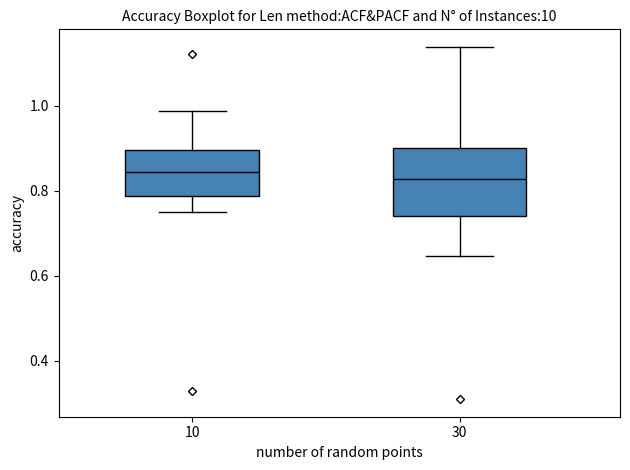

Reading left to right, read every box against the y-axis: the position of its median line, the range the box covers, and the ends of its whiskers. The values are not printed on the chart, so give them approximately, as read against the axis.

10: median 0.84, box 0.78 to 0.90, whiskers 0.76 to 0.98
30: median 0.82, box 0.74 to 0.90, whiskers 0.64 to 1.14